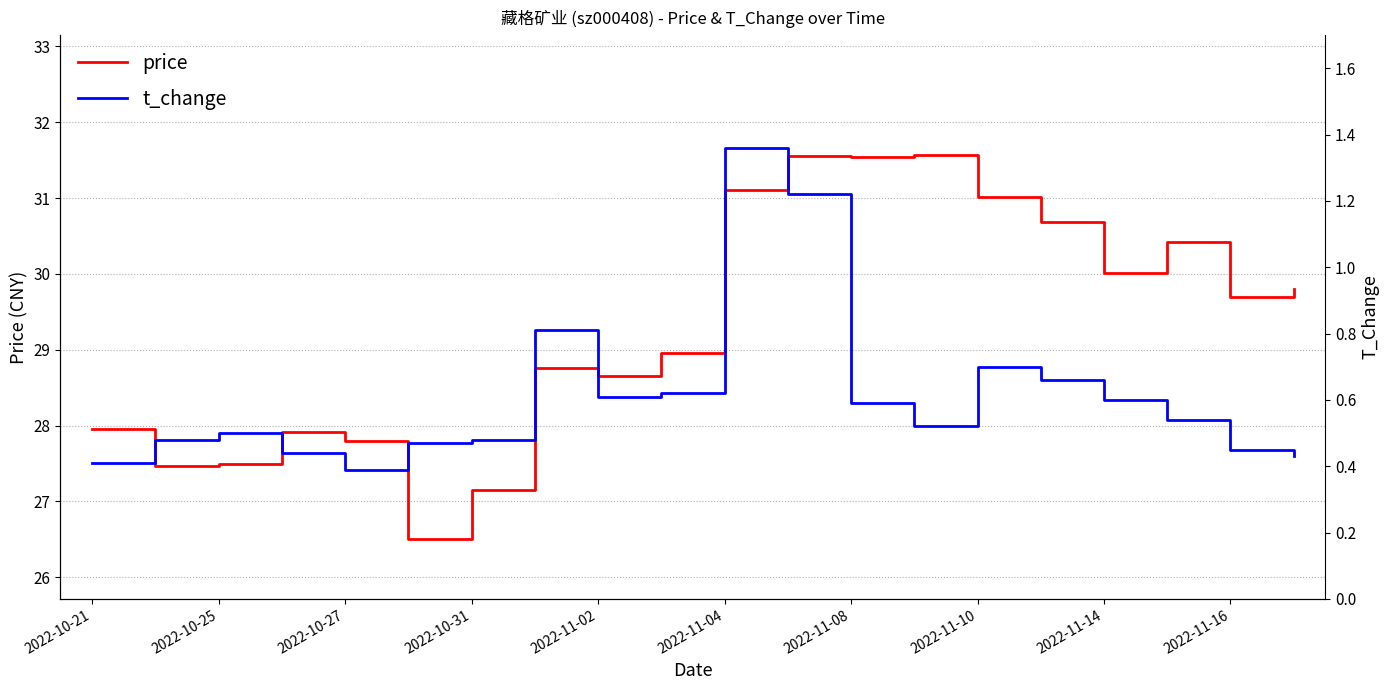

What is the maximum value for price?

31.6